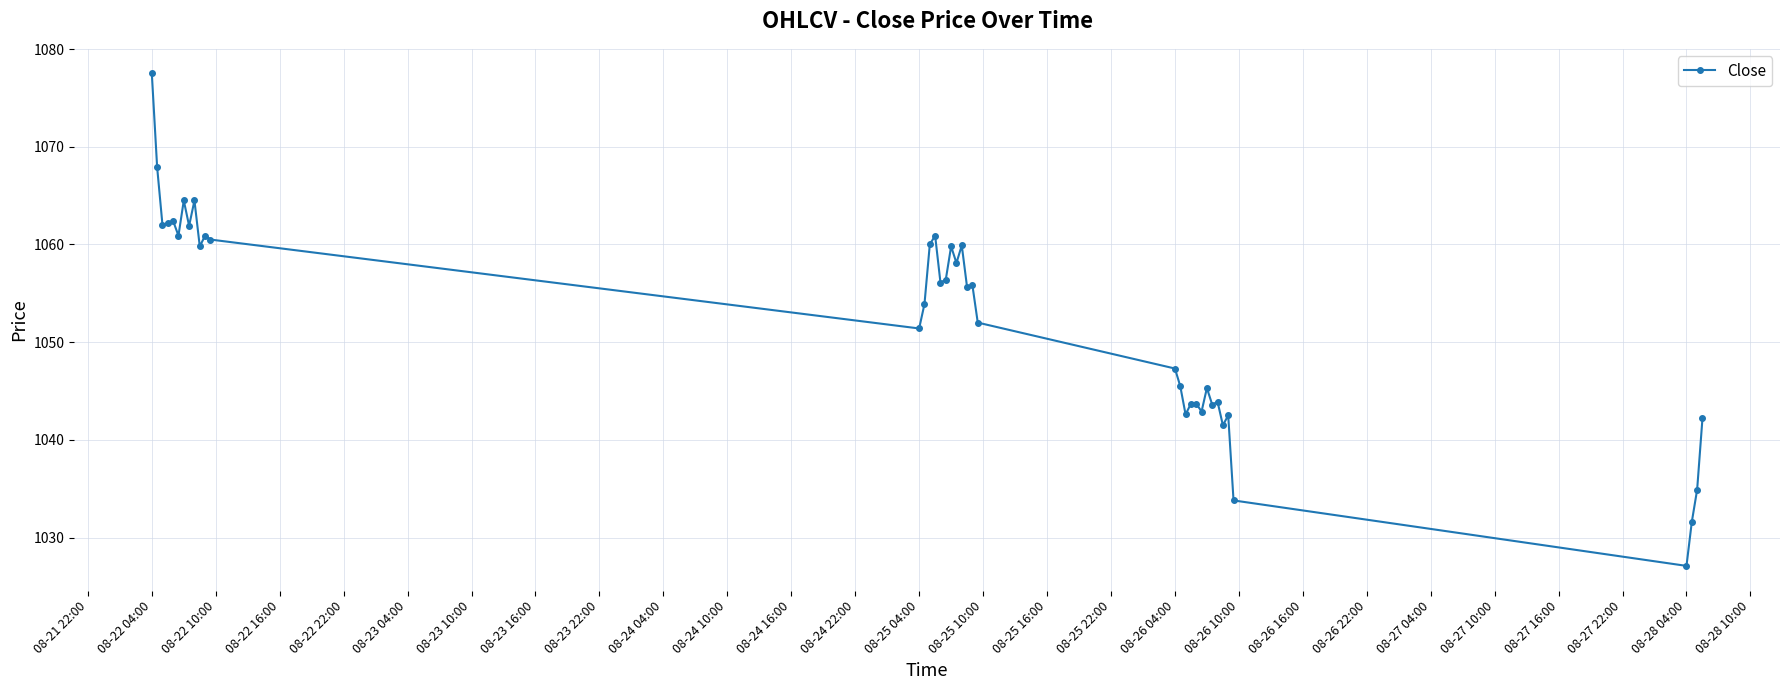

True or false: there are more than 0 points higher than both neighbors.

True